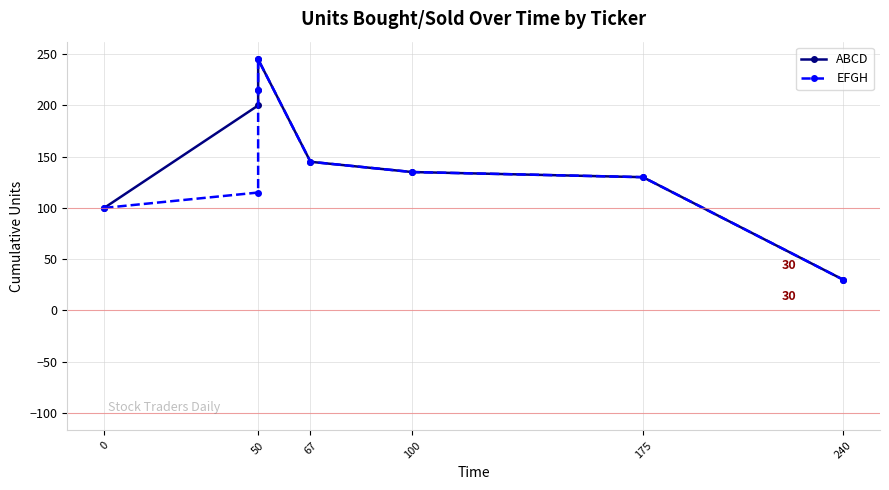

Is this an area chart (filled region under the line)?

No